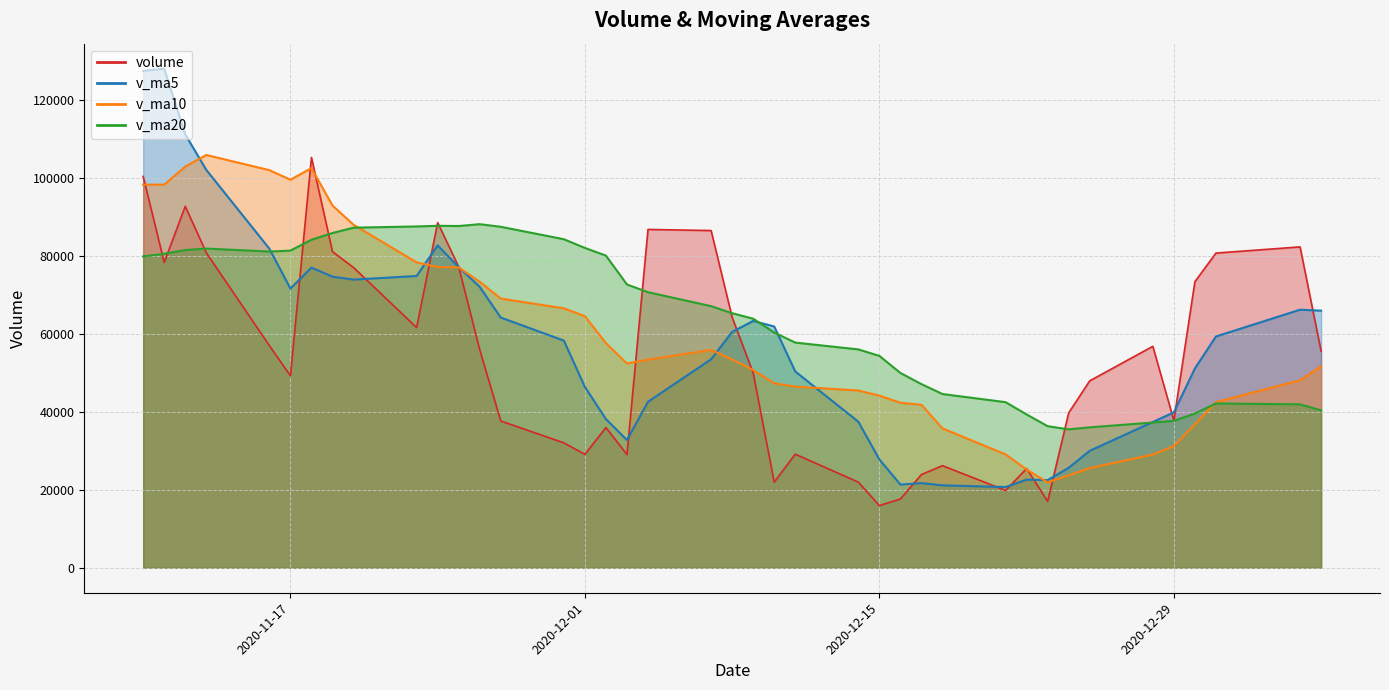

Which series has the largest total across all categories?

v_ma20